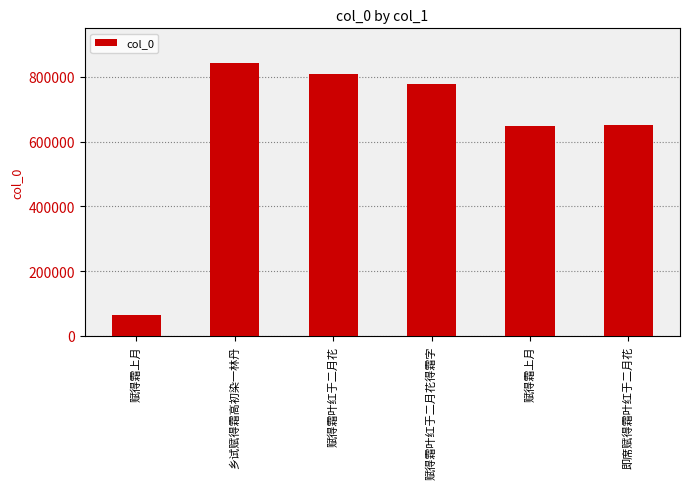

How many bars are there in total?

6